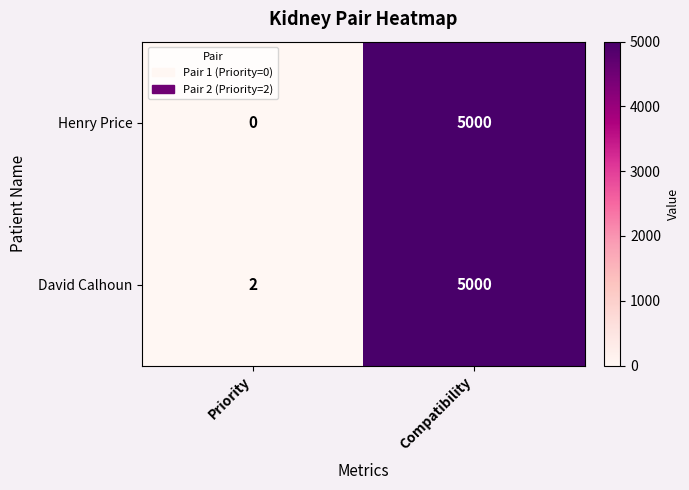

Reading left to right, list all the values displayed in this chart.

Henry Price: 0	5000
David Calhoun: 2	5000